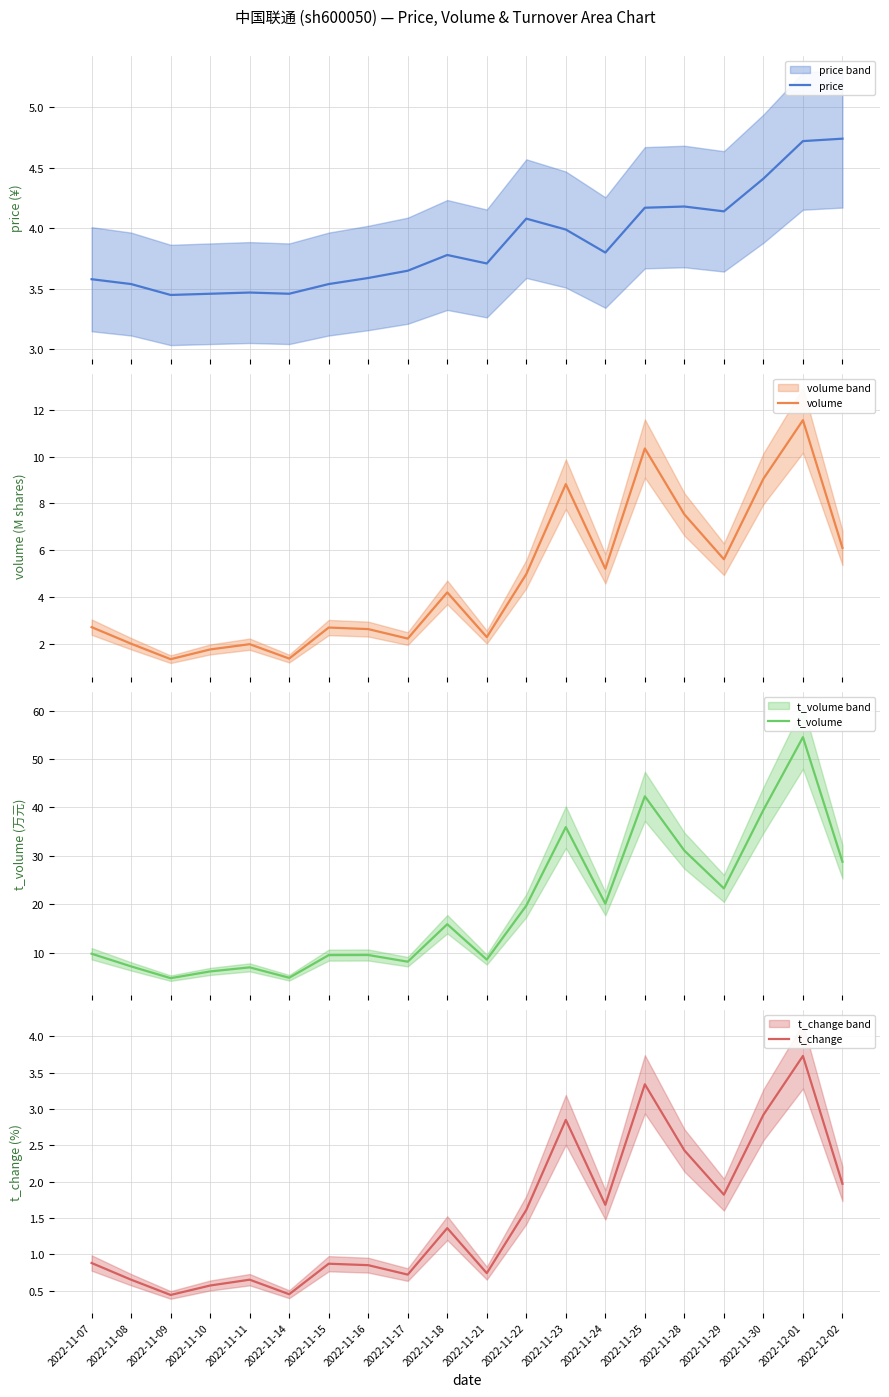

What is the maximum value for t_change?

3.7